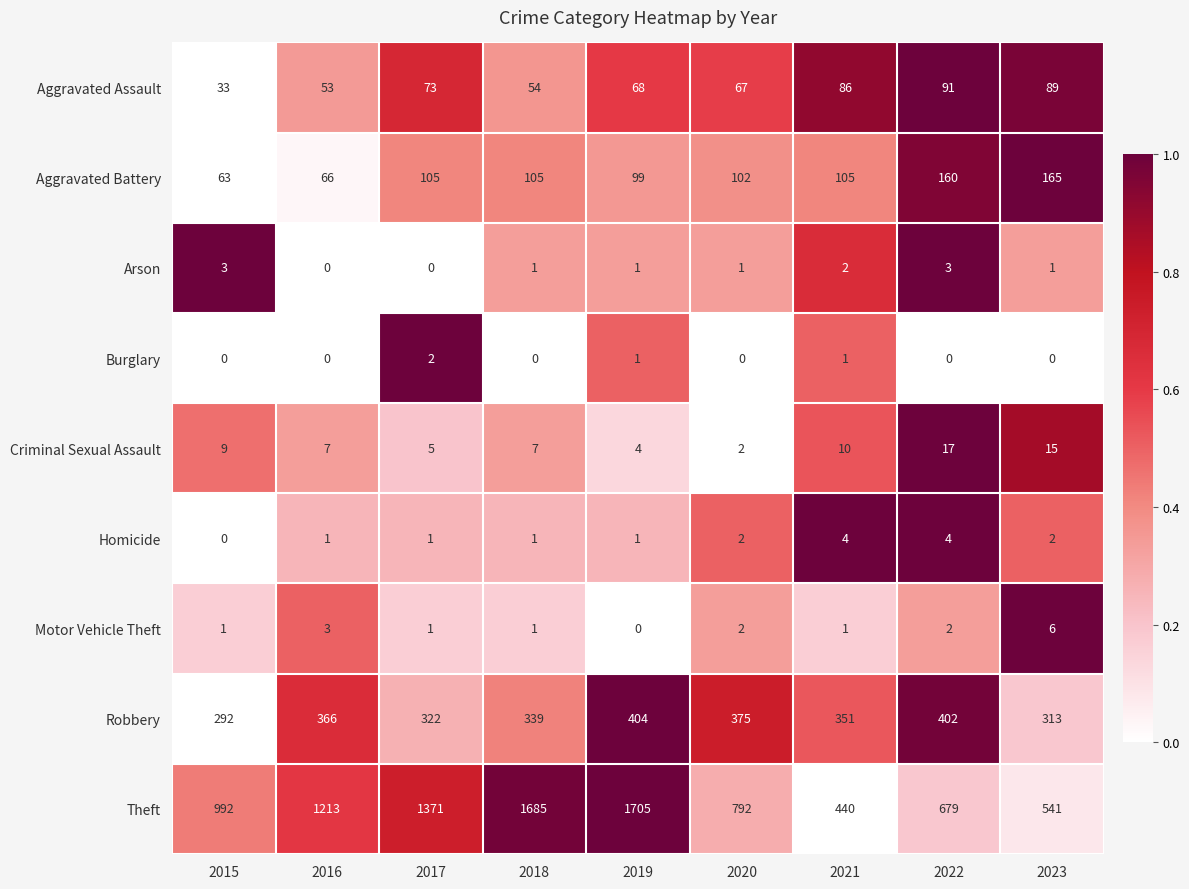

What is the average value of the Aggravated Battery series?

108